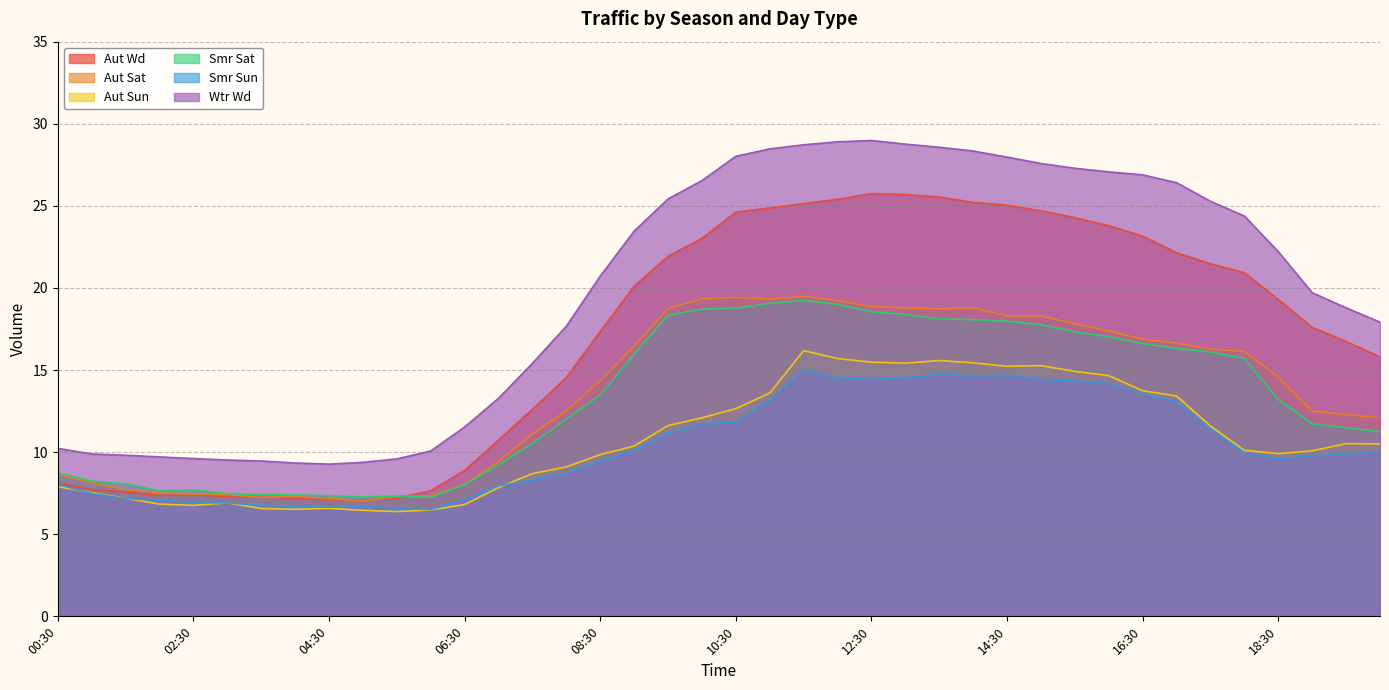

Which category has the highest value in the Aut Sat series?

11:30